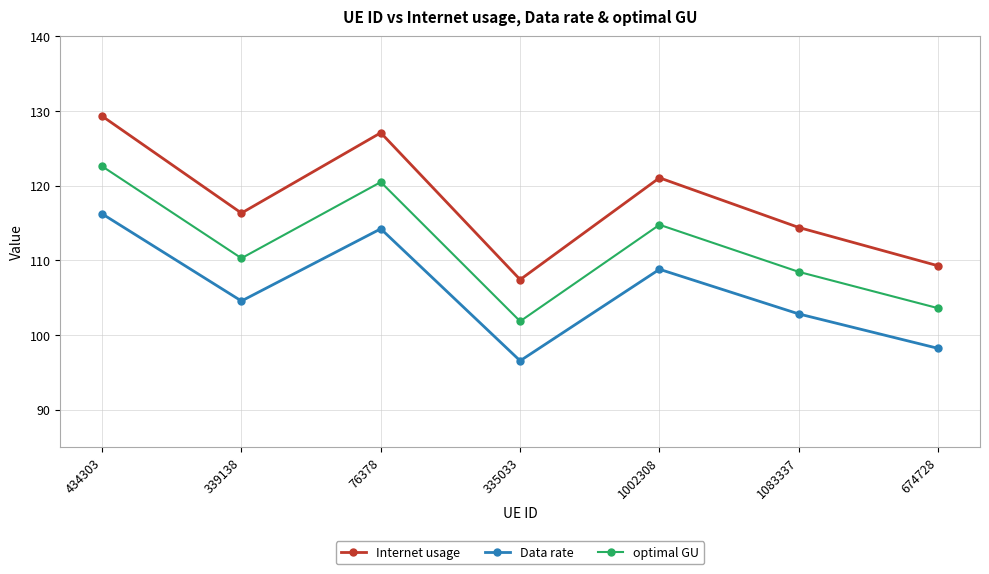

Where does the optimal GU series first go above 110?

434303